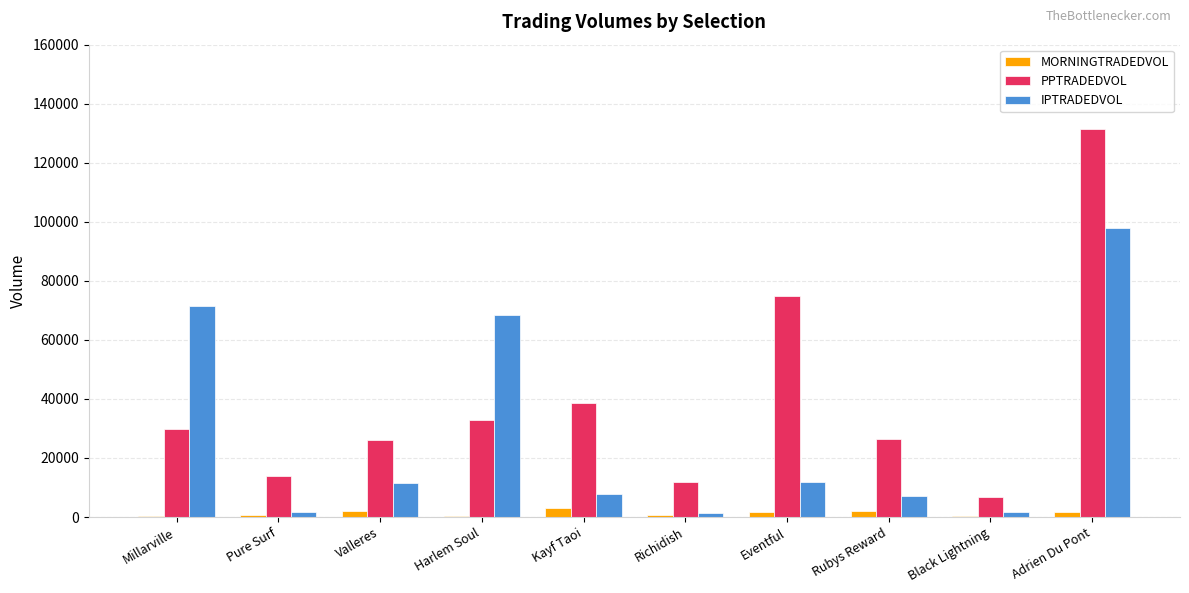

What is the total value across all series at Richidish?

13740.3